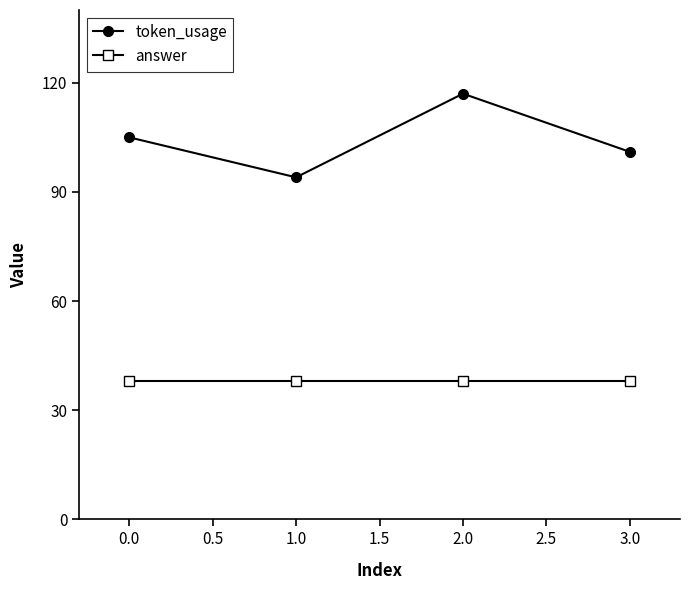

The value of answer at 1.0 is 38. True or false?

True